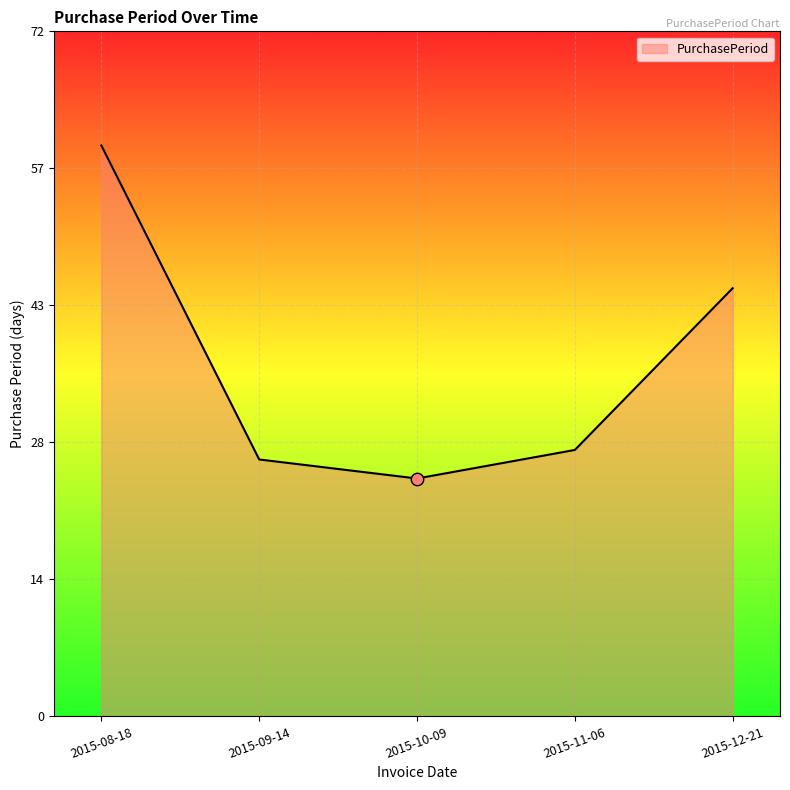

What is the ratio of the value at 2015-11-06 to the value at 2015-12-21?

0.6